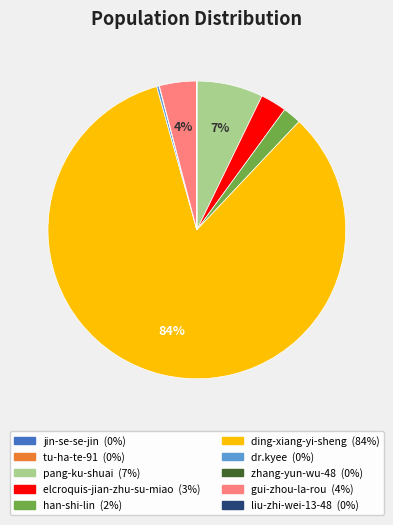

What is the majority slice?

ding-xiang-yi-sheng